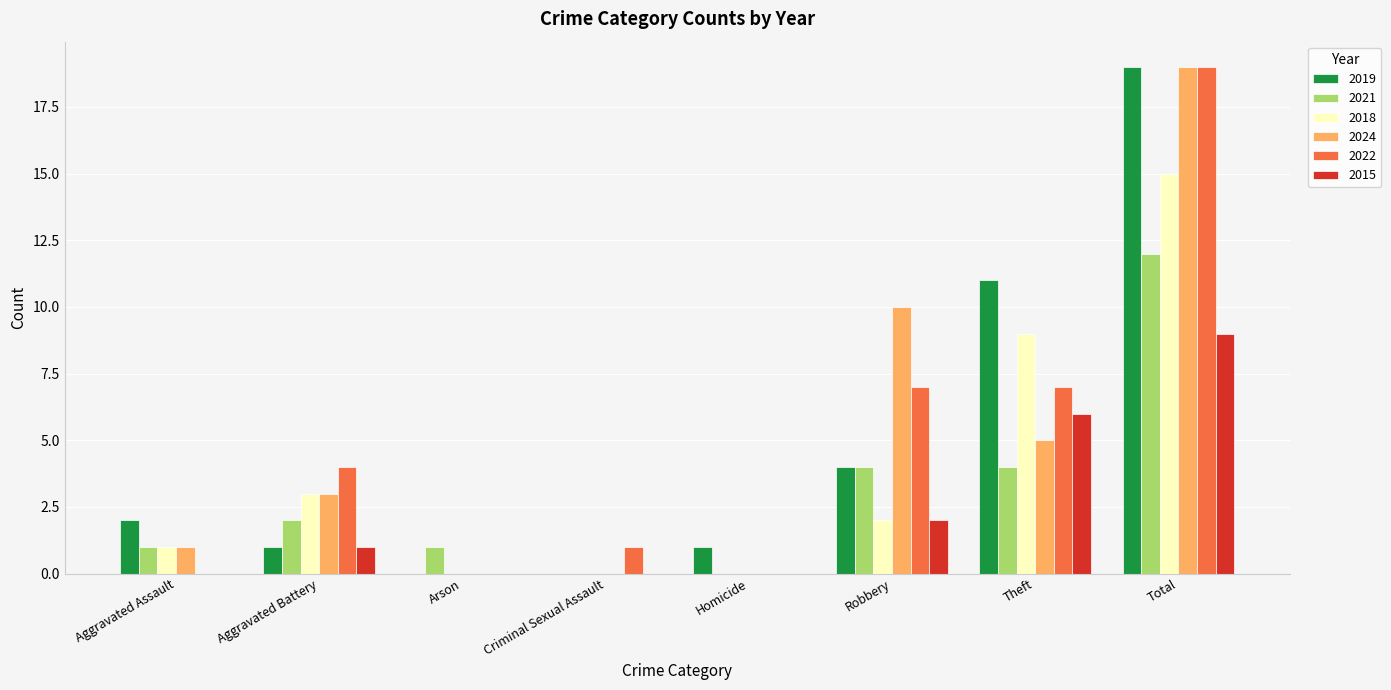

Which category has the highest value across all series?

Total